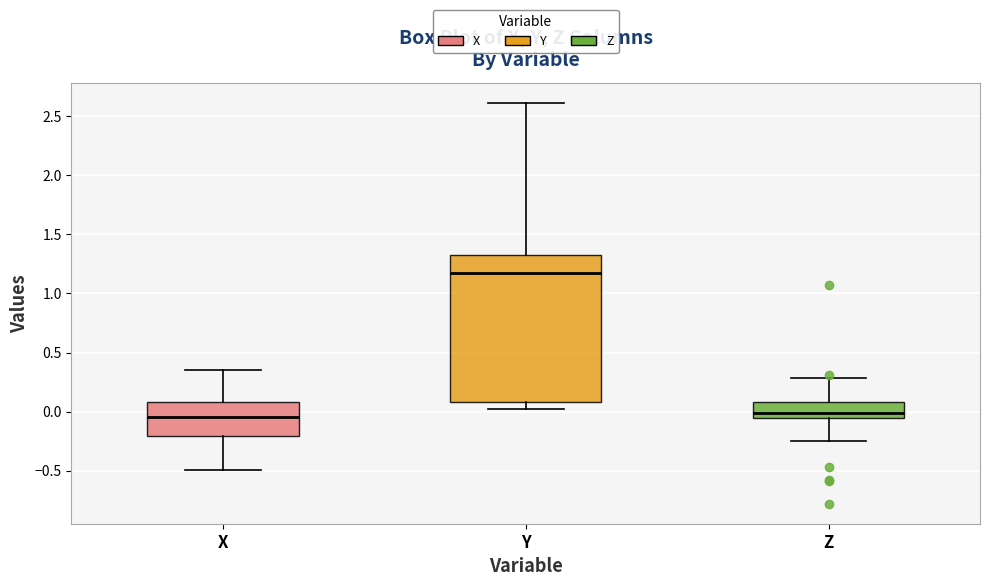

Comparing the boxes themselves (not the whiskers), which one is the tallest?

Y